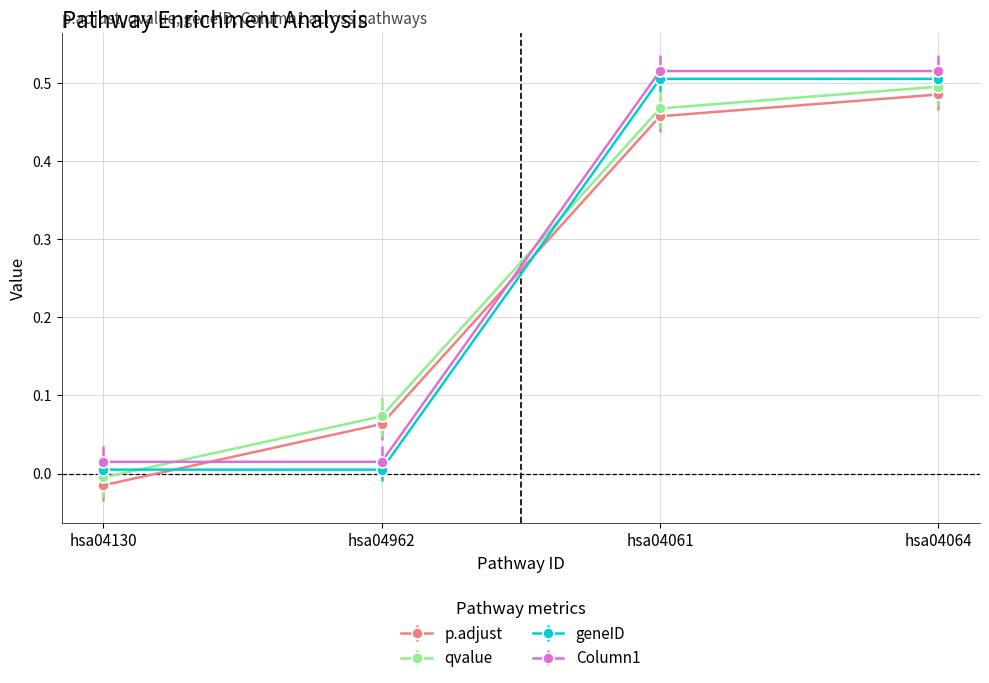

At which category is the sum across all series the highest?

hsa04064